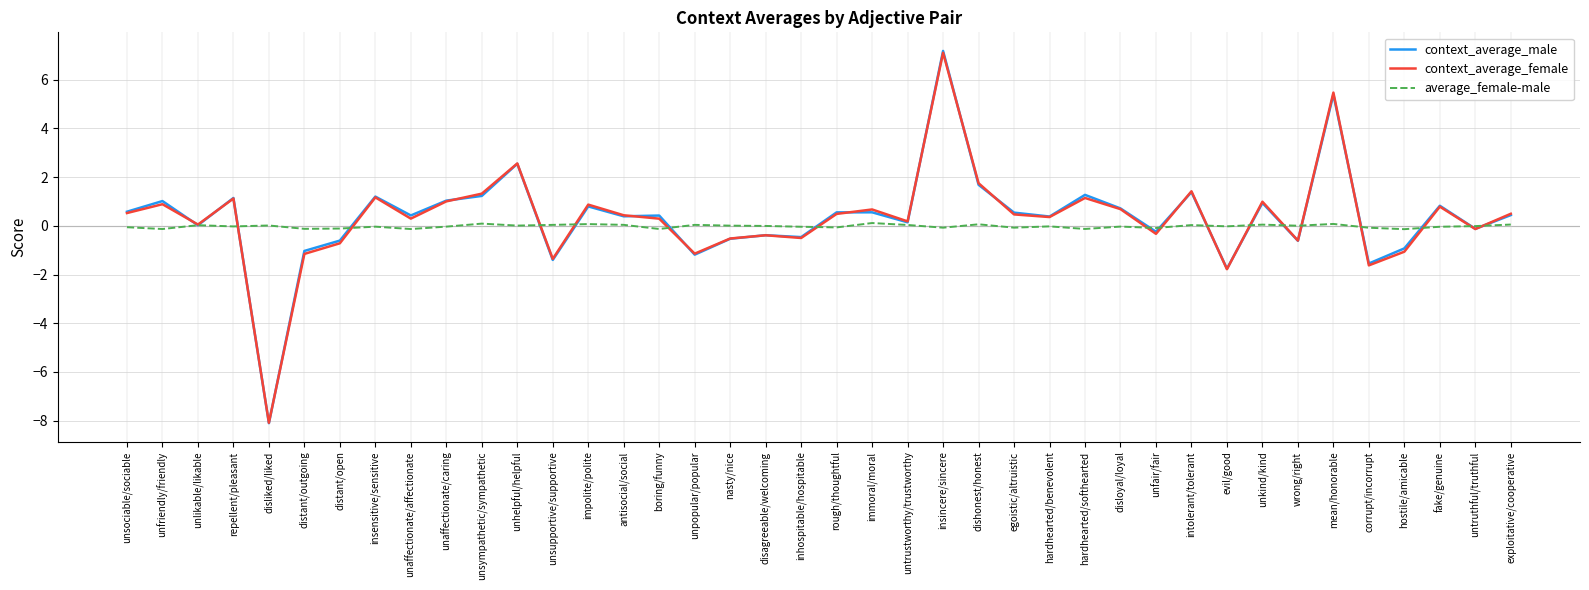

Is this an area chart (filled region under the line)?

No